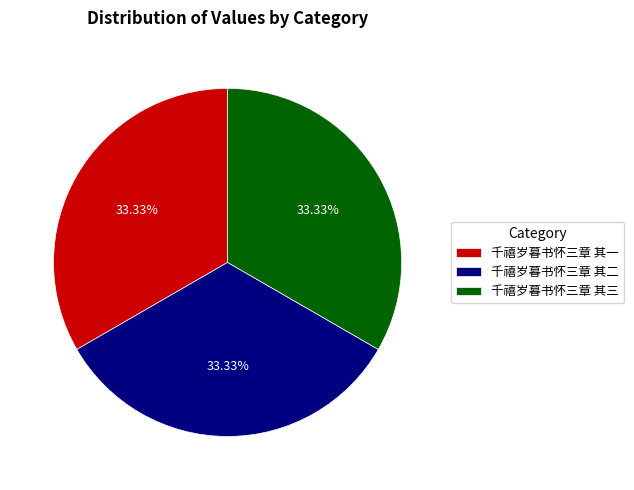

How many slices are in this pie chart?

3